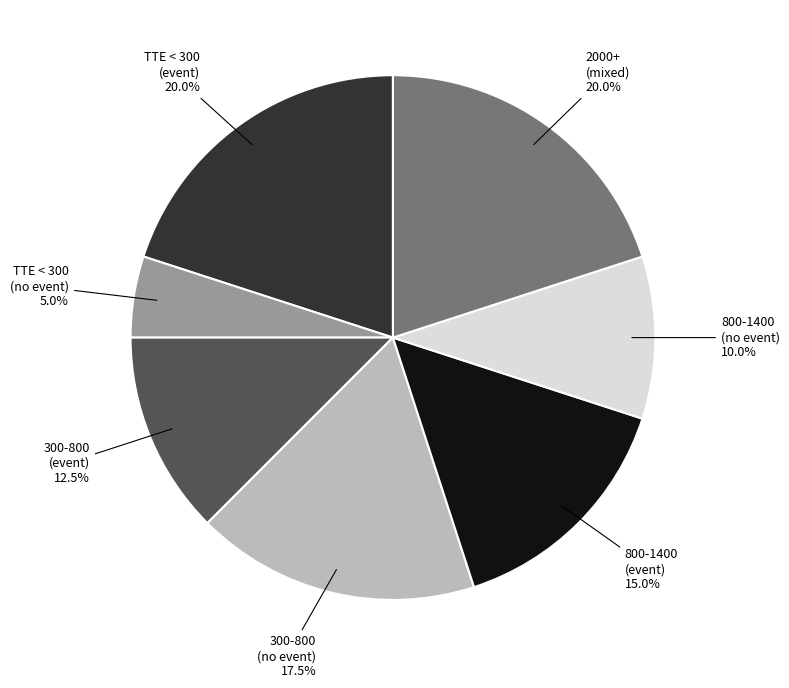

How many slices are in this pie chart?

7